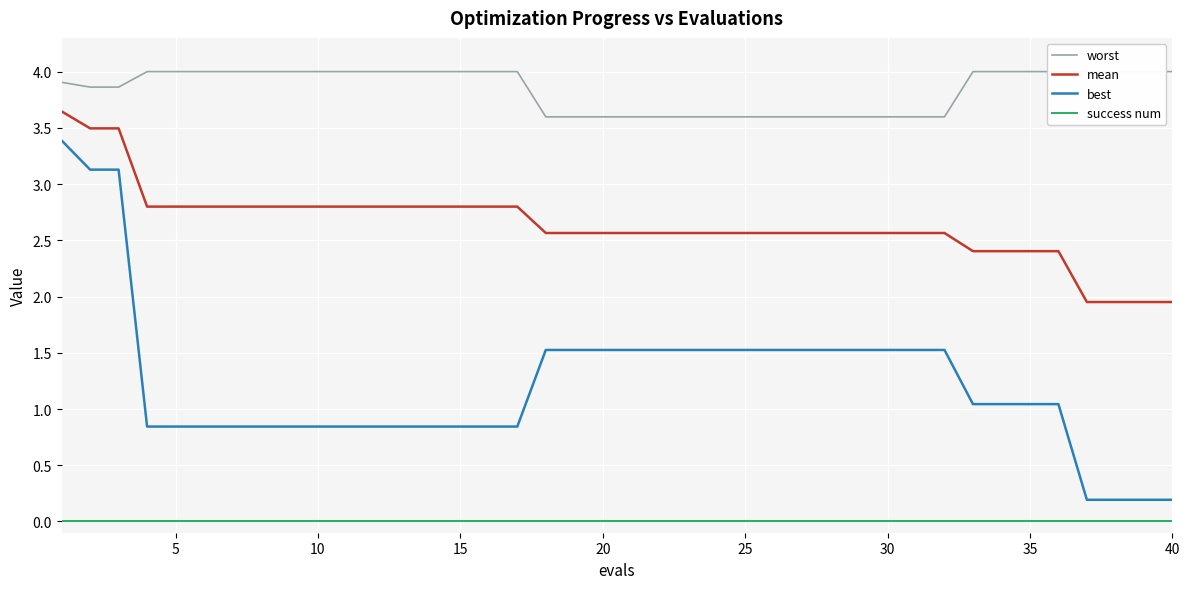

True or false: mean and best intersect in this chart.

False